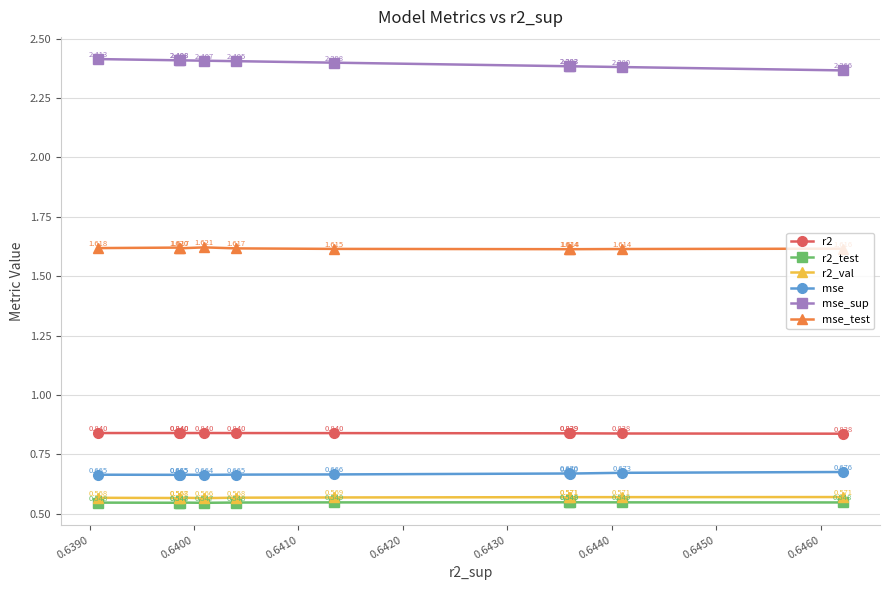

Which series has the largest range (max minus min)?

mse_sup